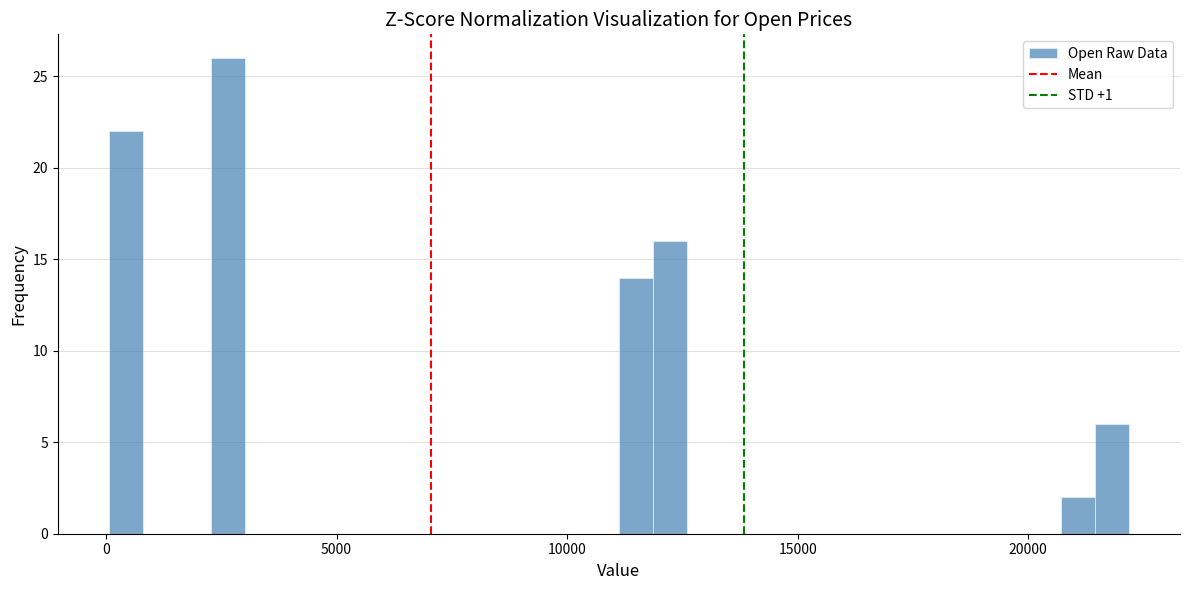

Around what value on the x-axis is the tallest bar? Give the approximate position of its centre, as read against the axis.

2500